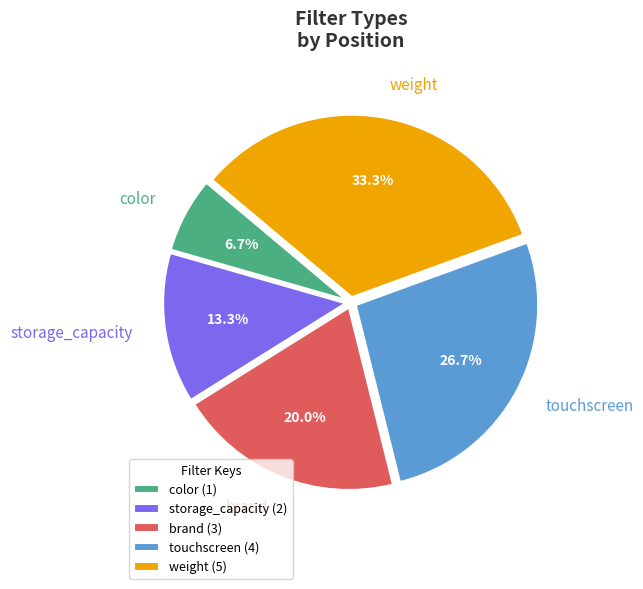

To the nearest percent, what is the difference between the color and brand slice percentages?

13%